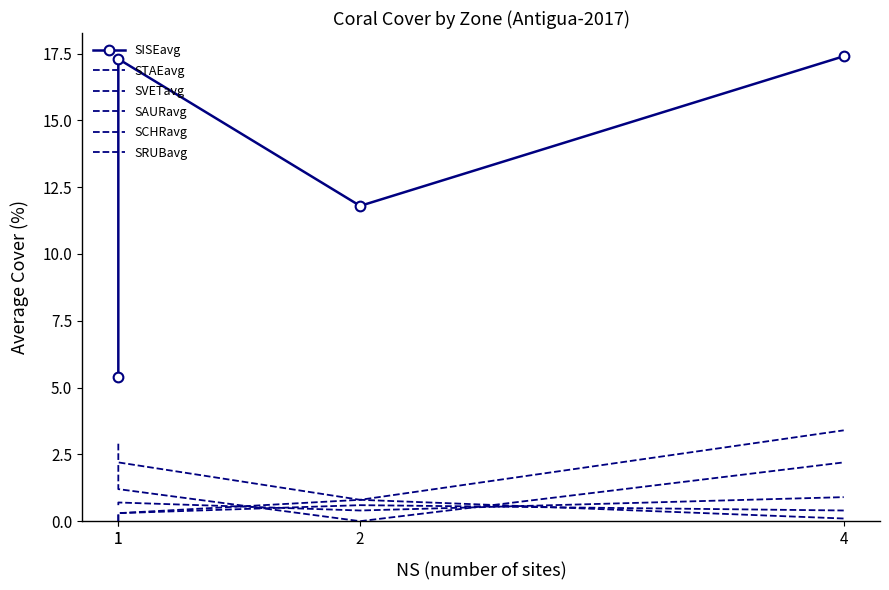

What is the spread (max minus min) of values at 4?

17.3